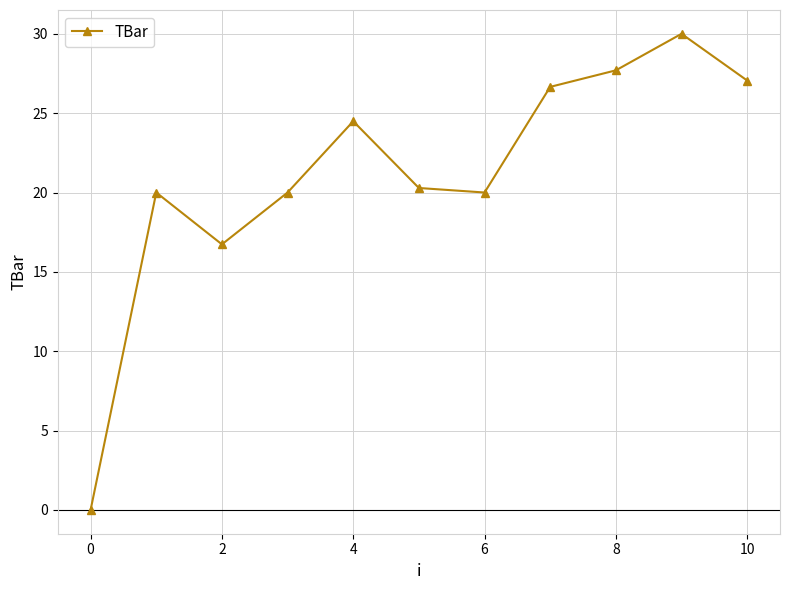

True or false: the data has more than 1 interior local peaks.

True